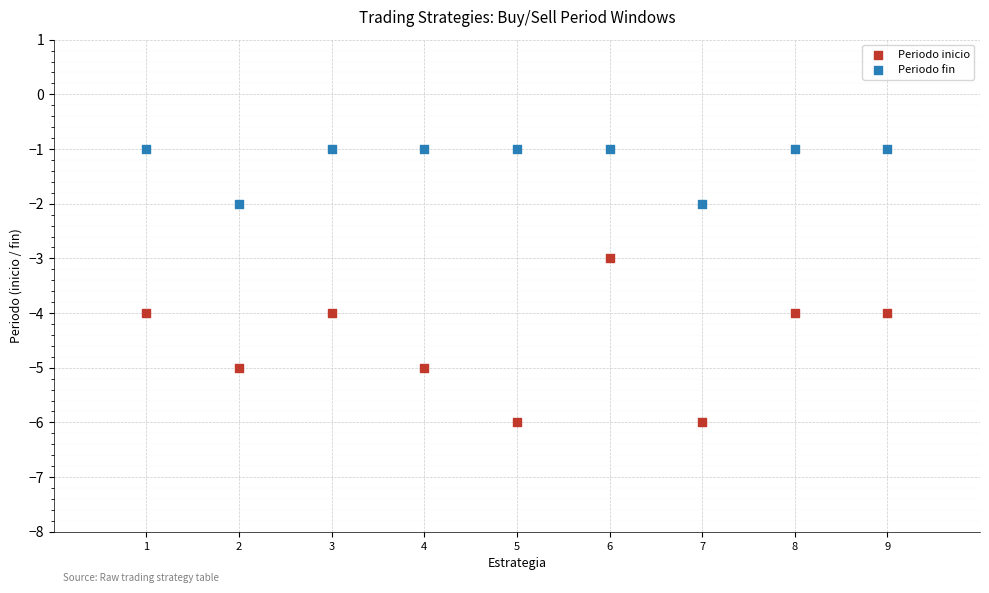

Which series reaches the minimum Y coordinate?

Periodo inicio